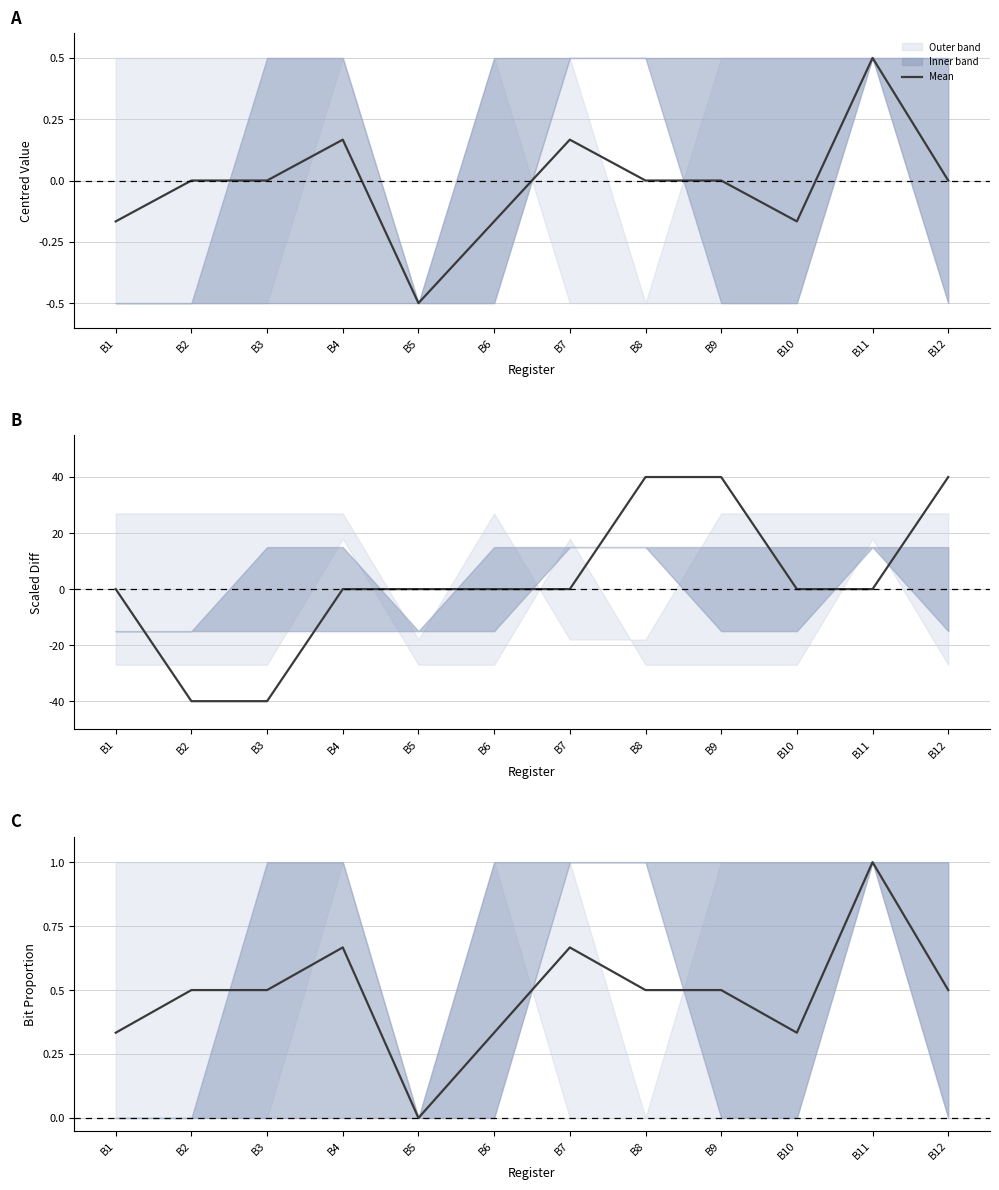

Reading left to right, transcribe all the data shown in this chart.

0.3	0.5	0.5	0.7	0.0	0.3	0.7	0.5	0.5	0.3	1.0	0.5